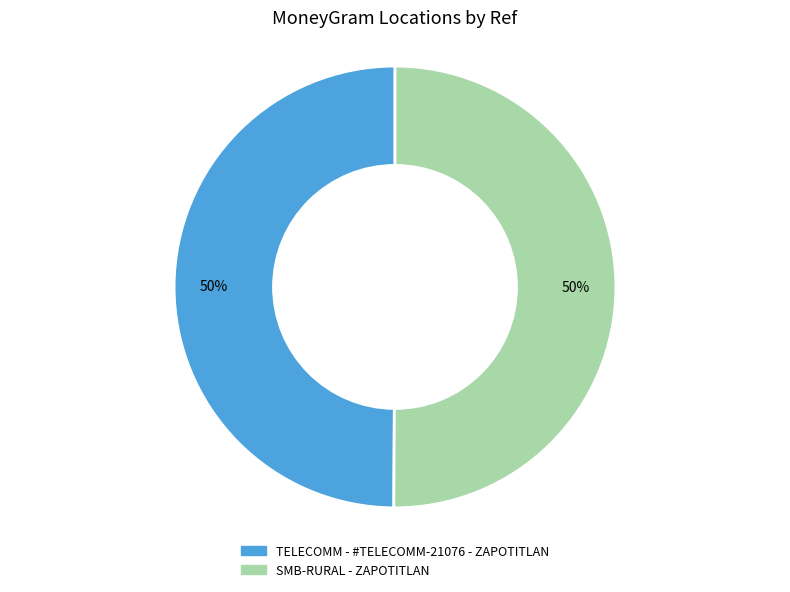

Combined, do TELECOMM - #TELECOMM-21076 - ZAPOTITLAN and SMB-RURAL - ZAPOTITLAN account for over 50%?

Yes